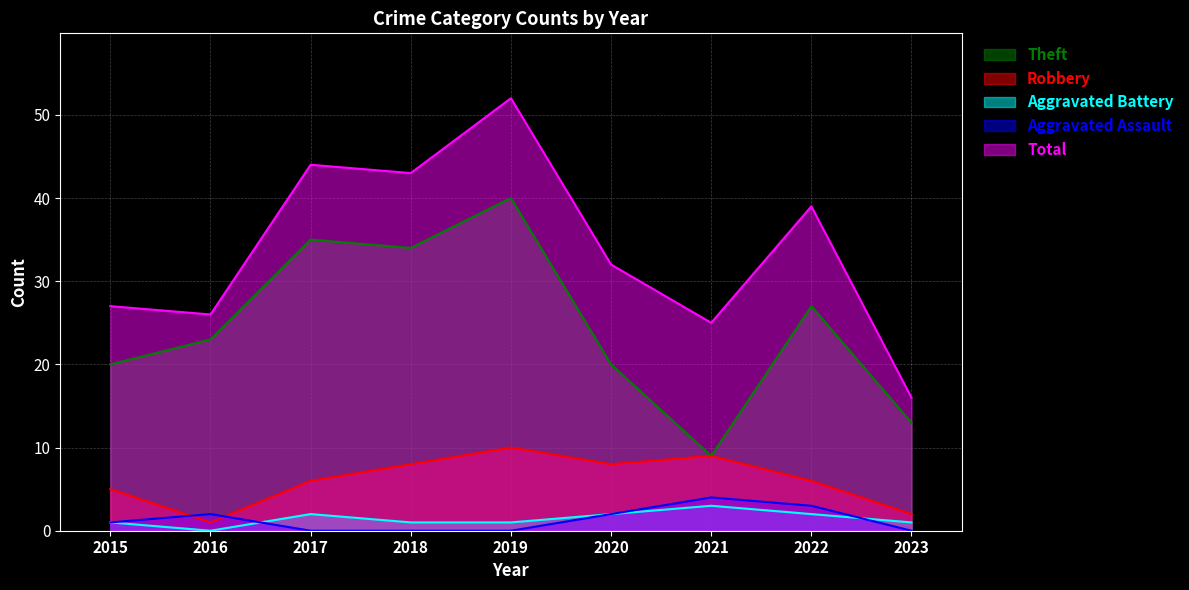

Does the chart have visible grid lines?

Yes